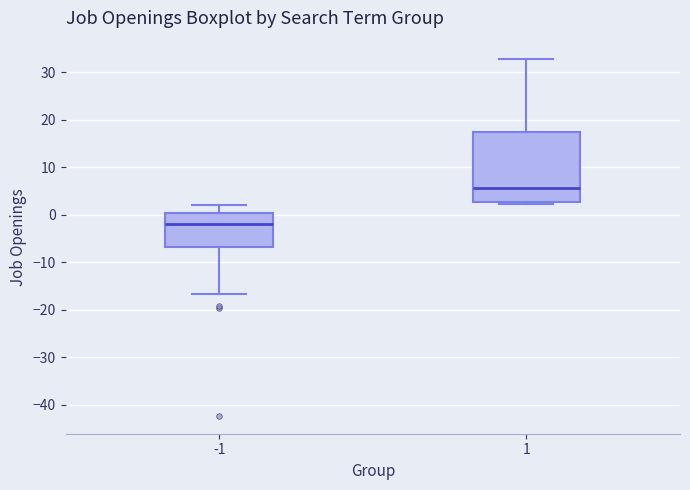

Which box's median line is the highest?

1